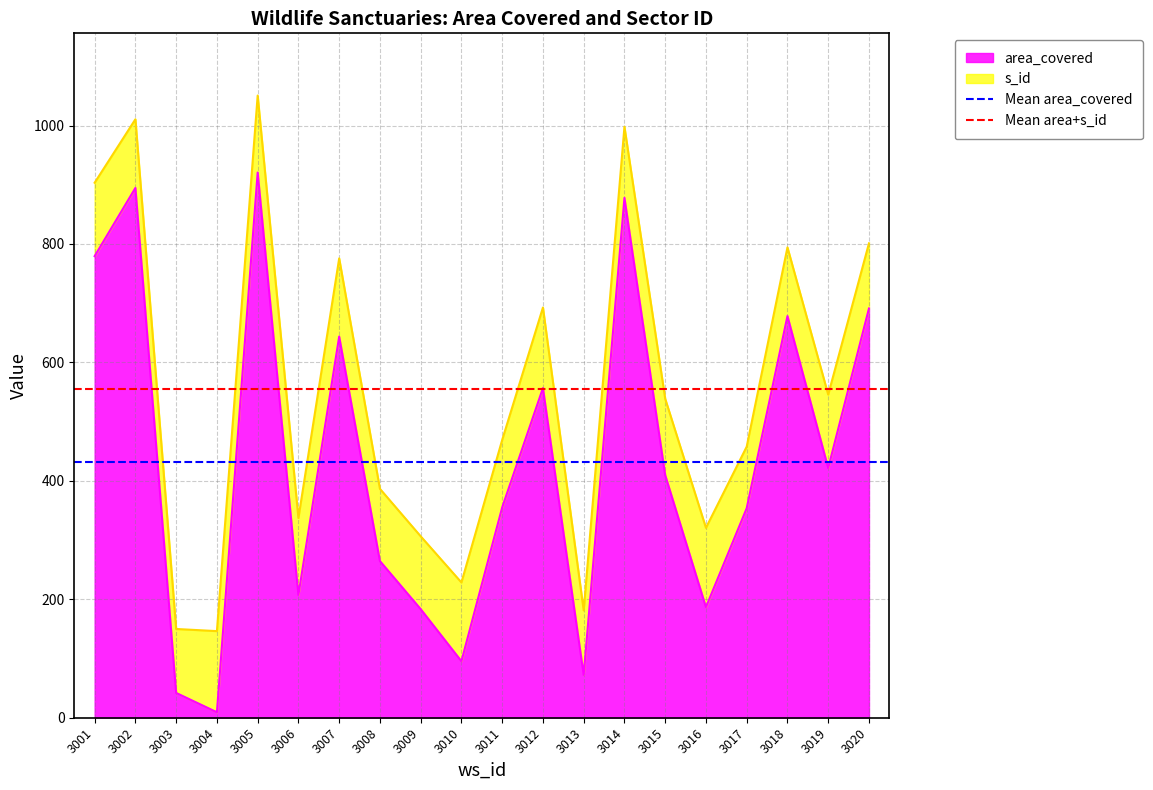

At which category is the sum across all series the highest?

3001